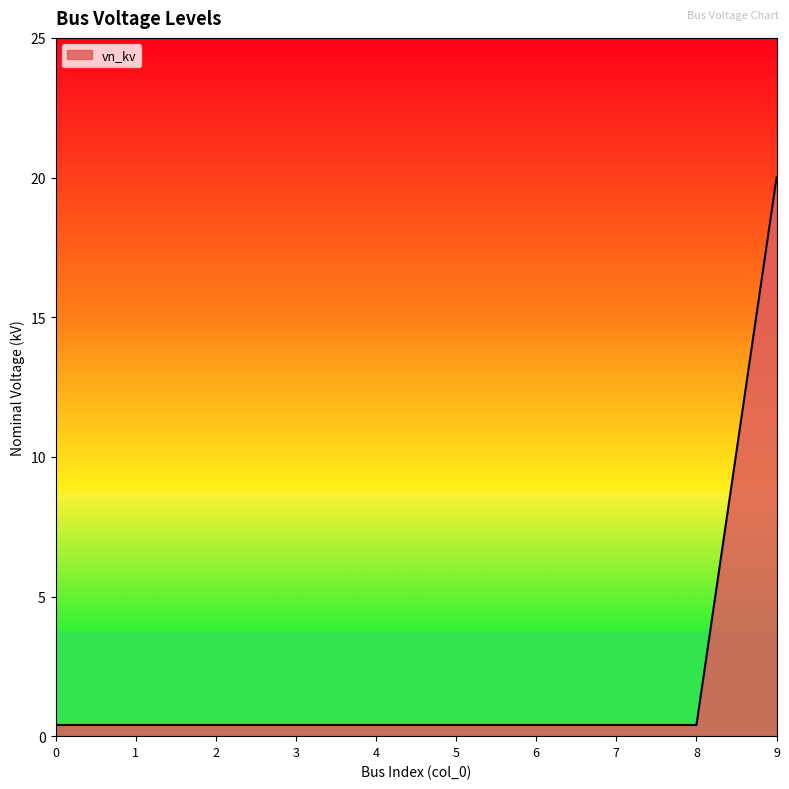

Reading left to right, transcribe all the data shown in this chart.

0=0.4	1=0.4	2=0.4	3=0.4	4=0.4	5=0.4	6=0.4	7=0.4	8=0.4	9=20.0